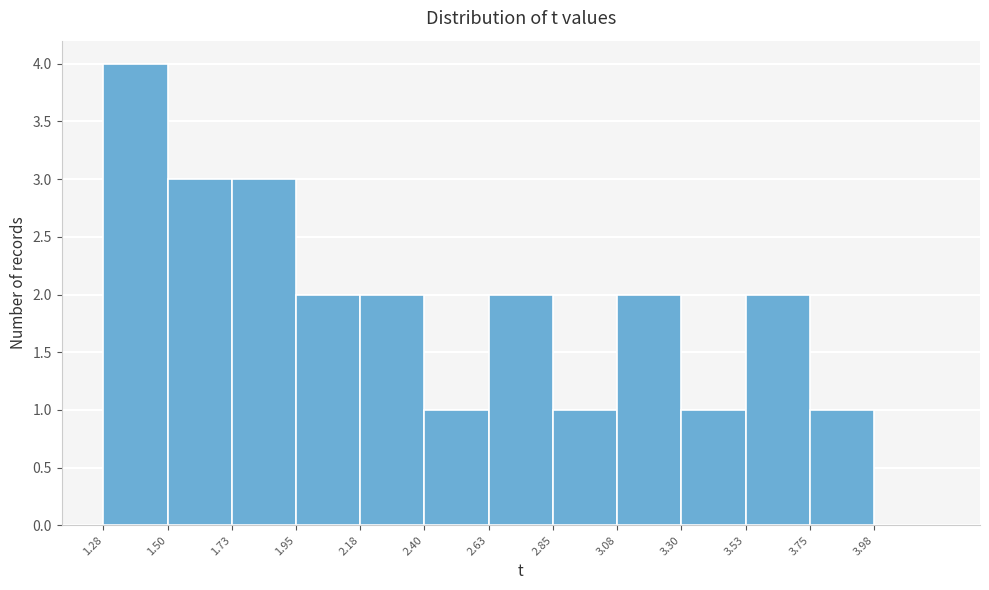

Which range on the x-axis has the tallest bar?

1.275 to 1.500